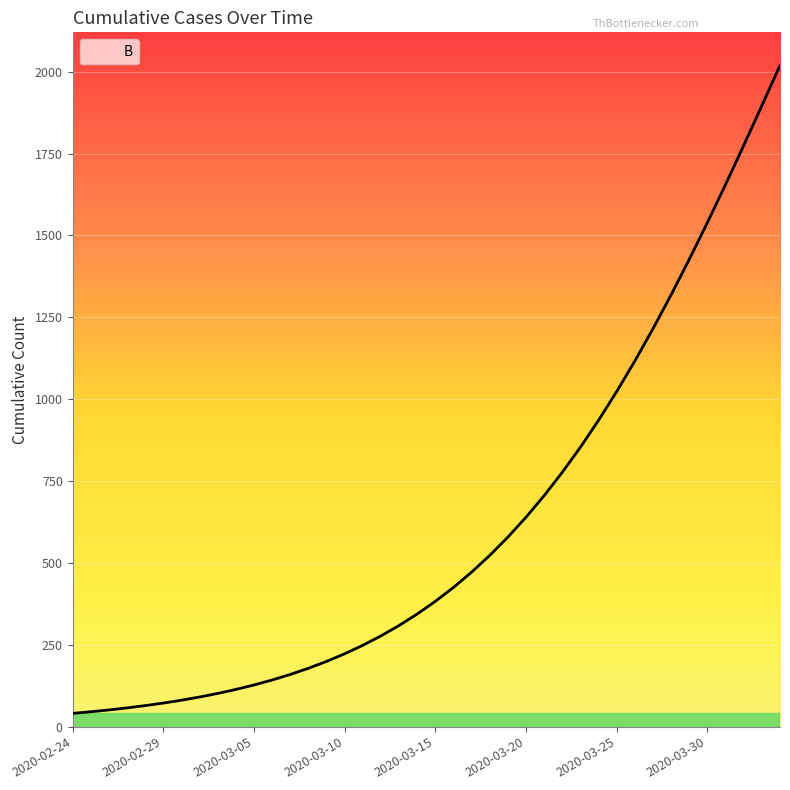

What is the difference between the maximum and minimum values?

1978.6